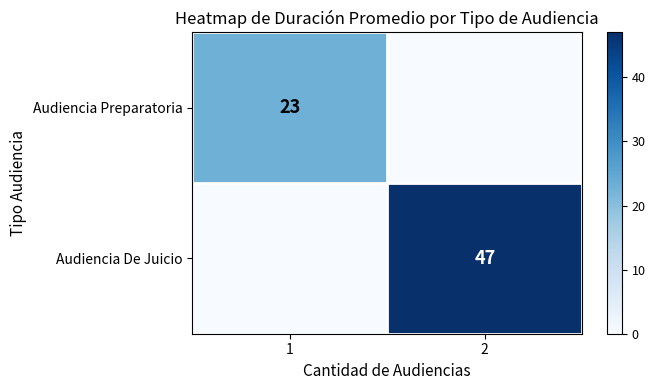

The value of Audiencia Preparatoria at 1 is 12. True or false?

False